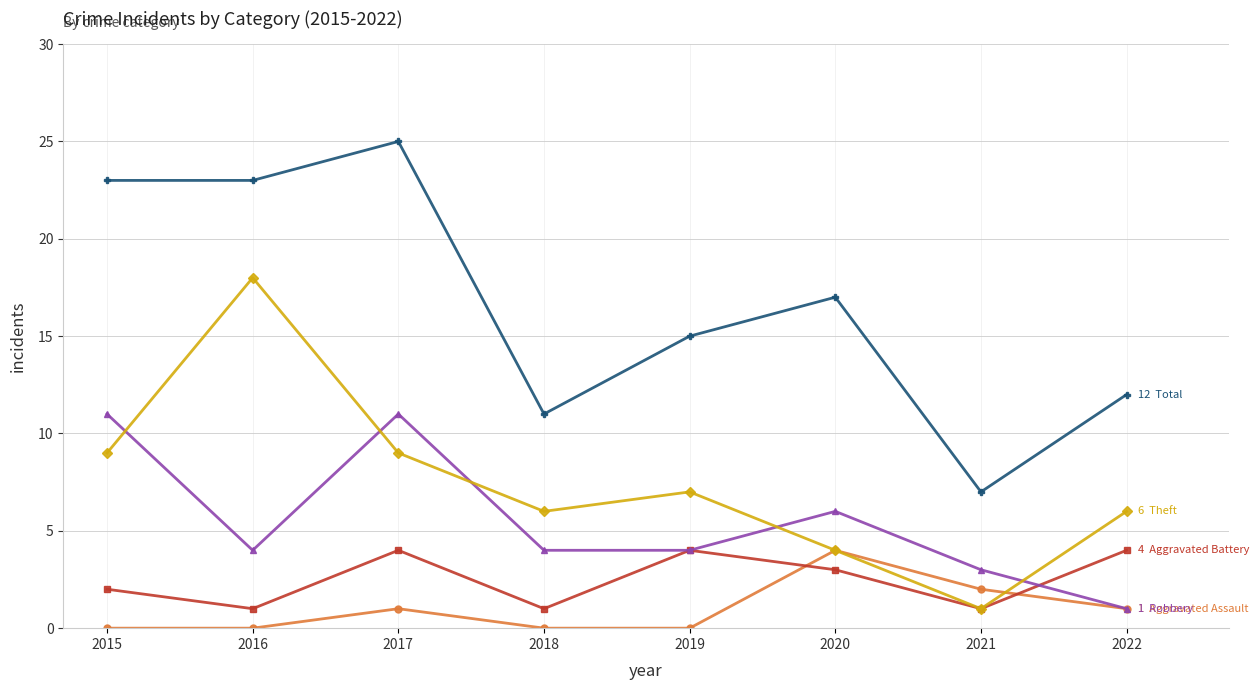

At which category is the sum across all series the highest?

2017